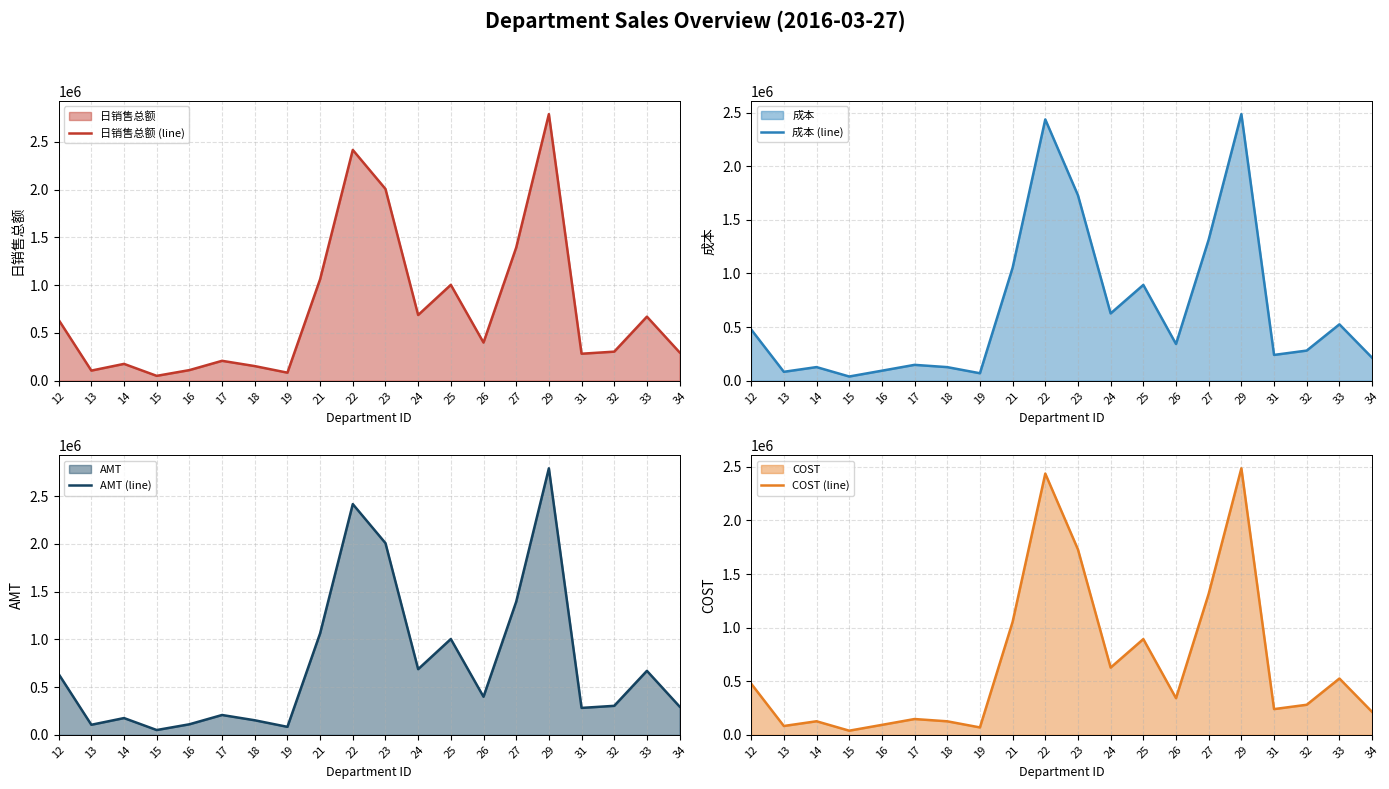

Where do COST (line) and 成本 (line) first cross each other?

16 and 17